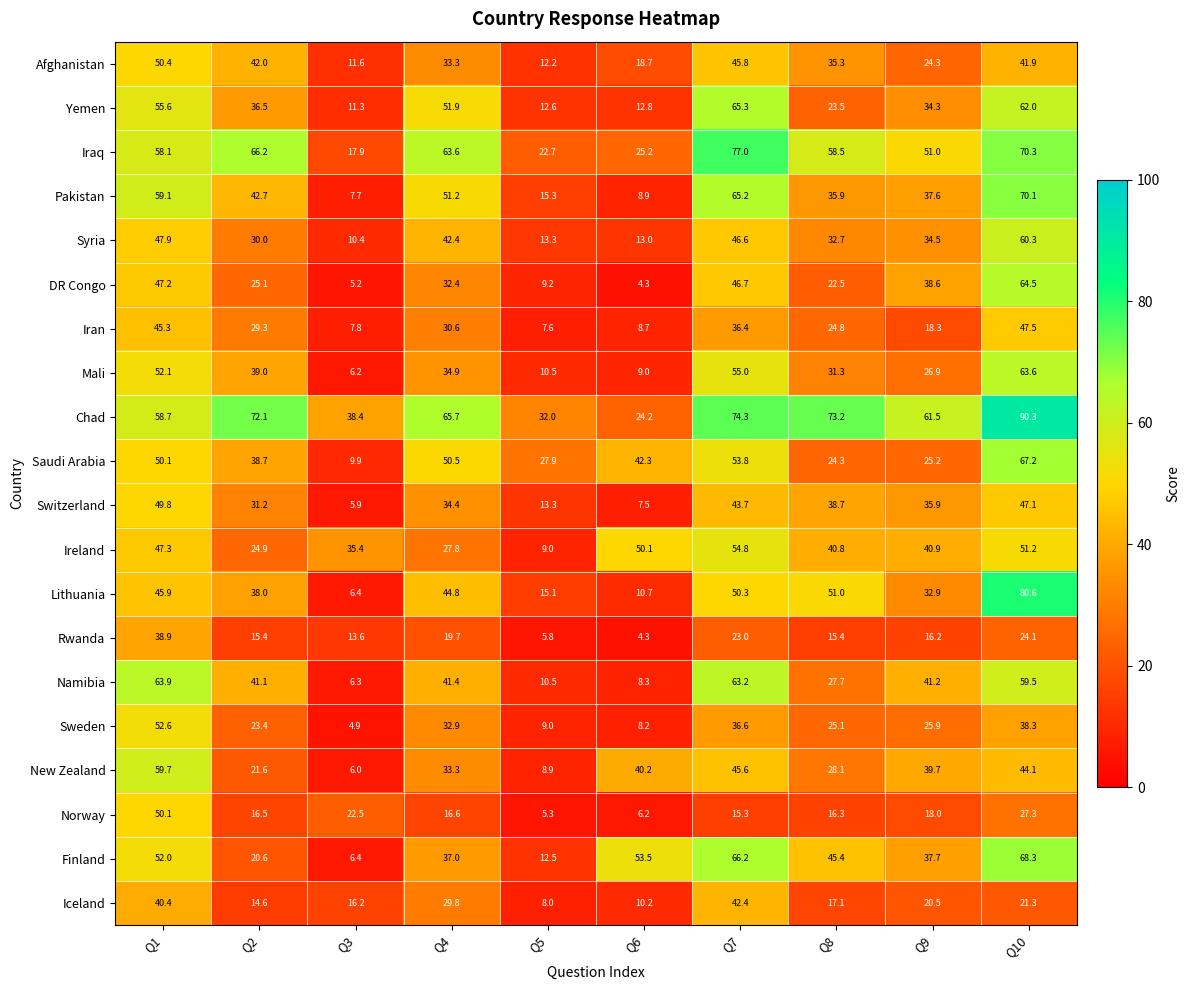

Which series has the largest total across all categories?

Chad